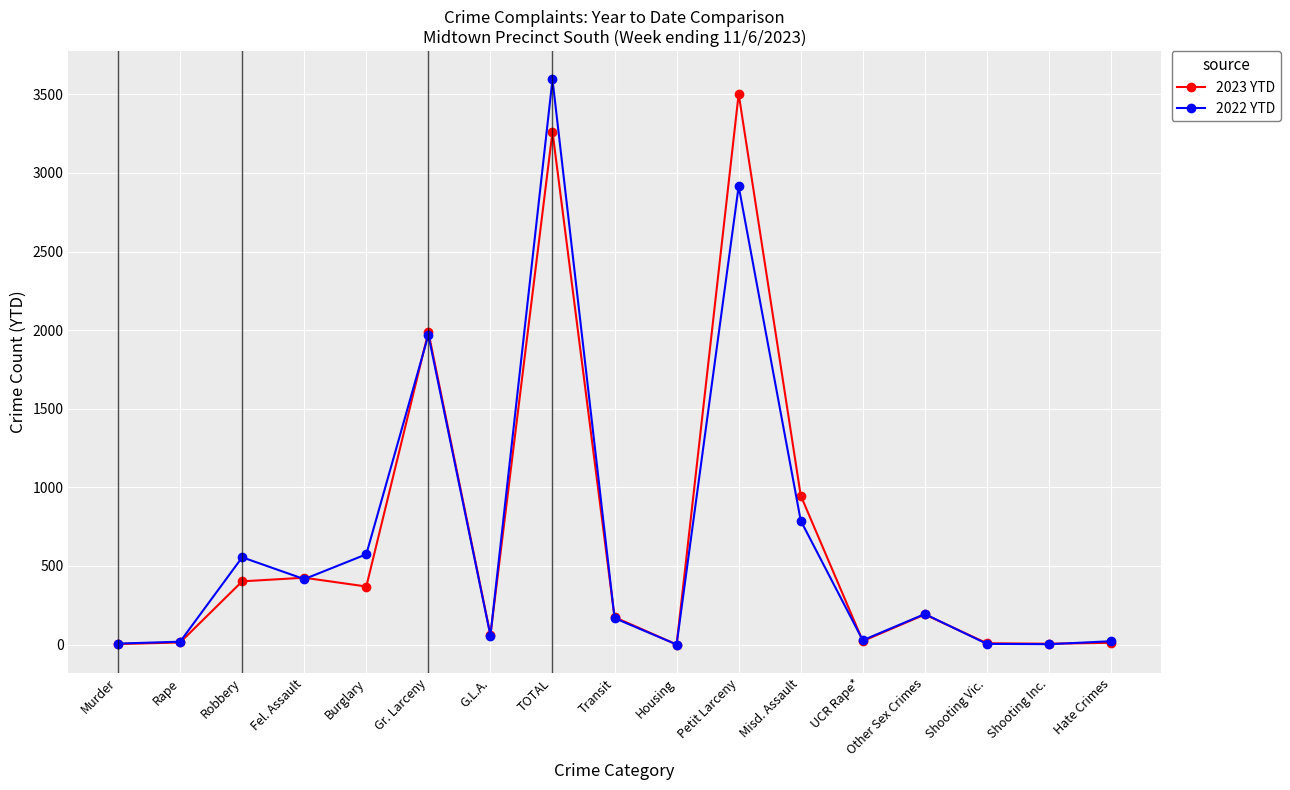

True or false: 2022 YTD has a value of 254 at Burglary.

False